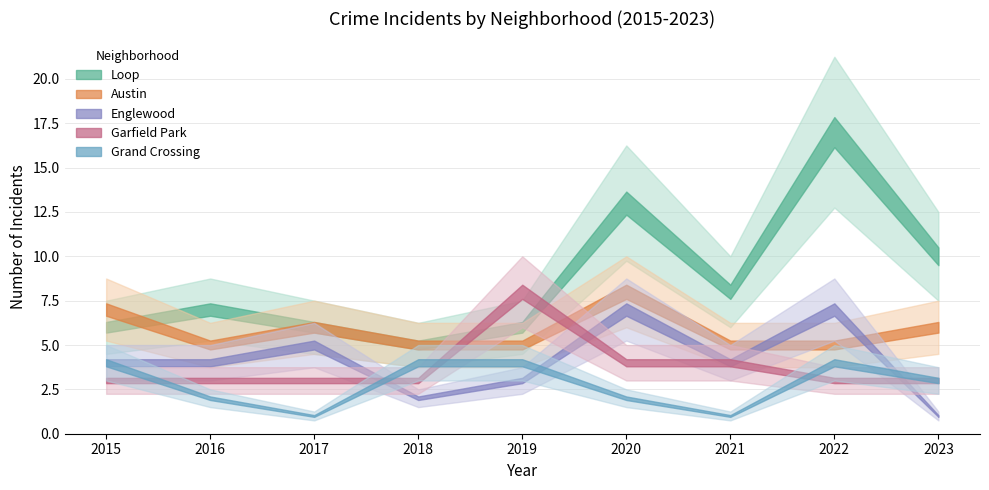

True or false: Loop has a value of 4 at 2023.

False